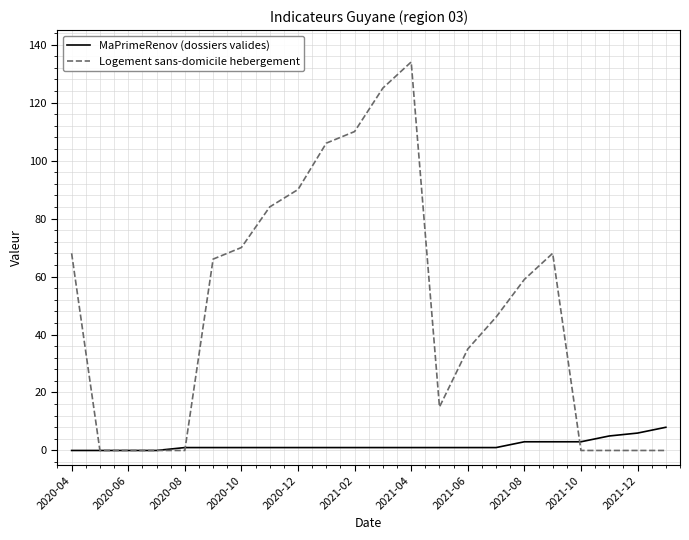

Rank the series by their maximum value, from highest to lowest.

Logement sans-domicile hebergement, MaPrimeRenov (dossiers valides)